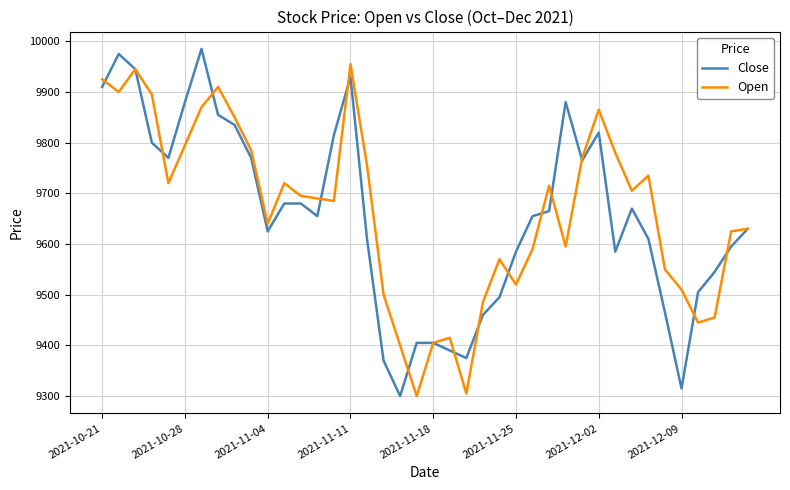

What is the greatest value displayed?

9985